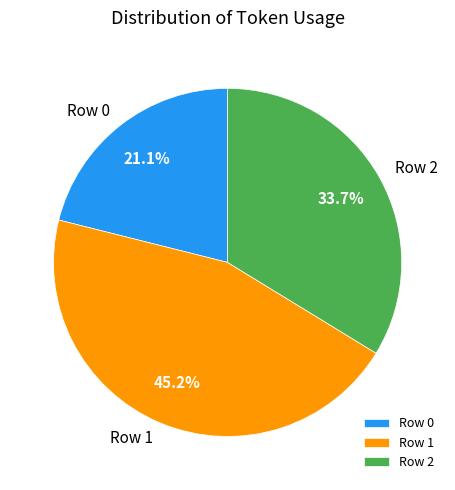

How many segments does this pie chart have?

3